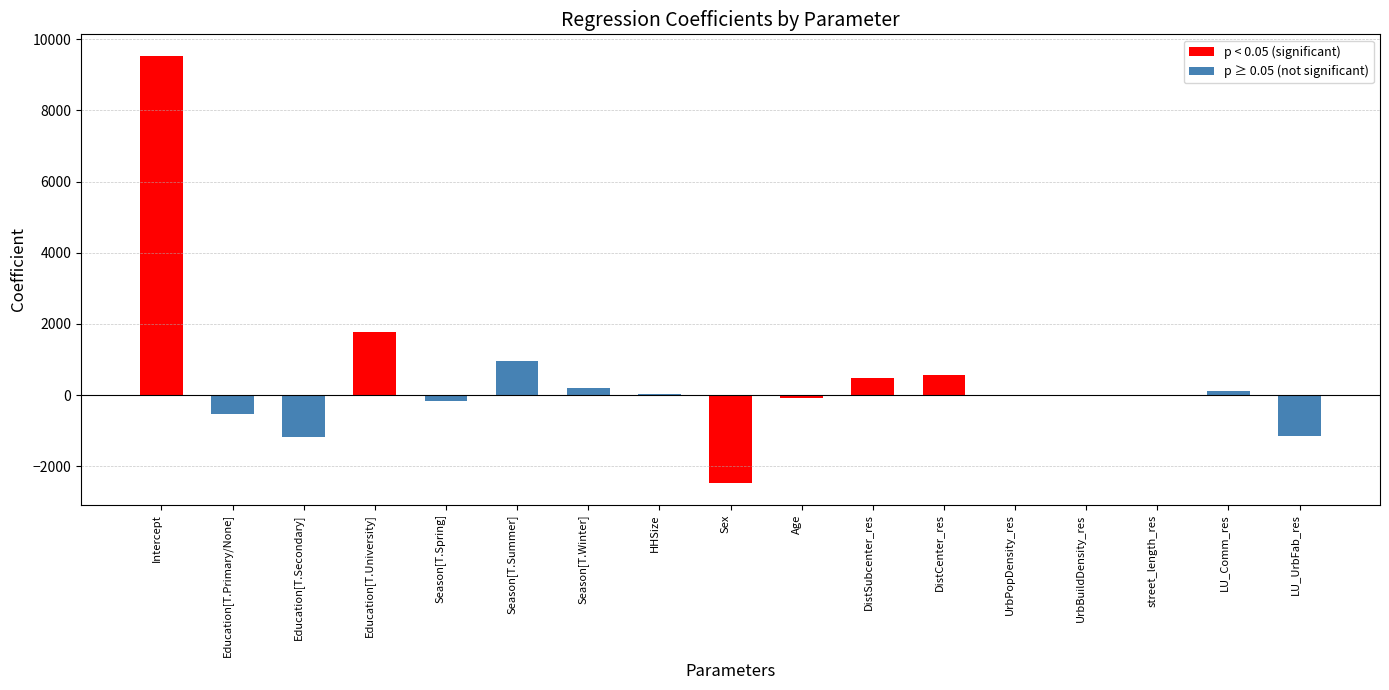

At which category does the chart reach its peak across all series?

Intercept